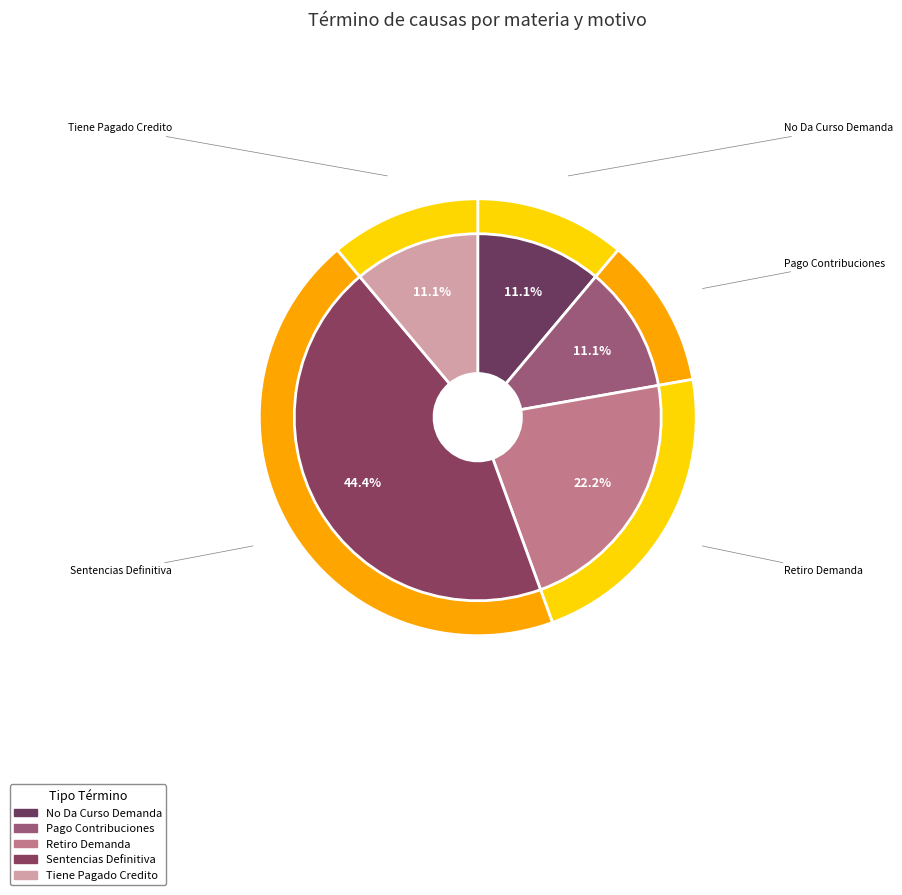

What percentage is NOT represented by Sentencias Definitiva?

55.6%